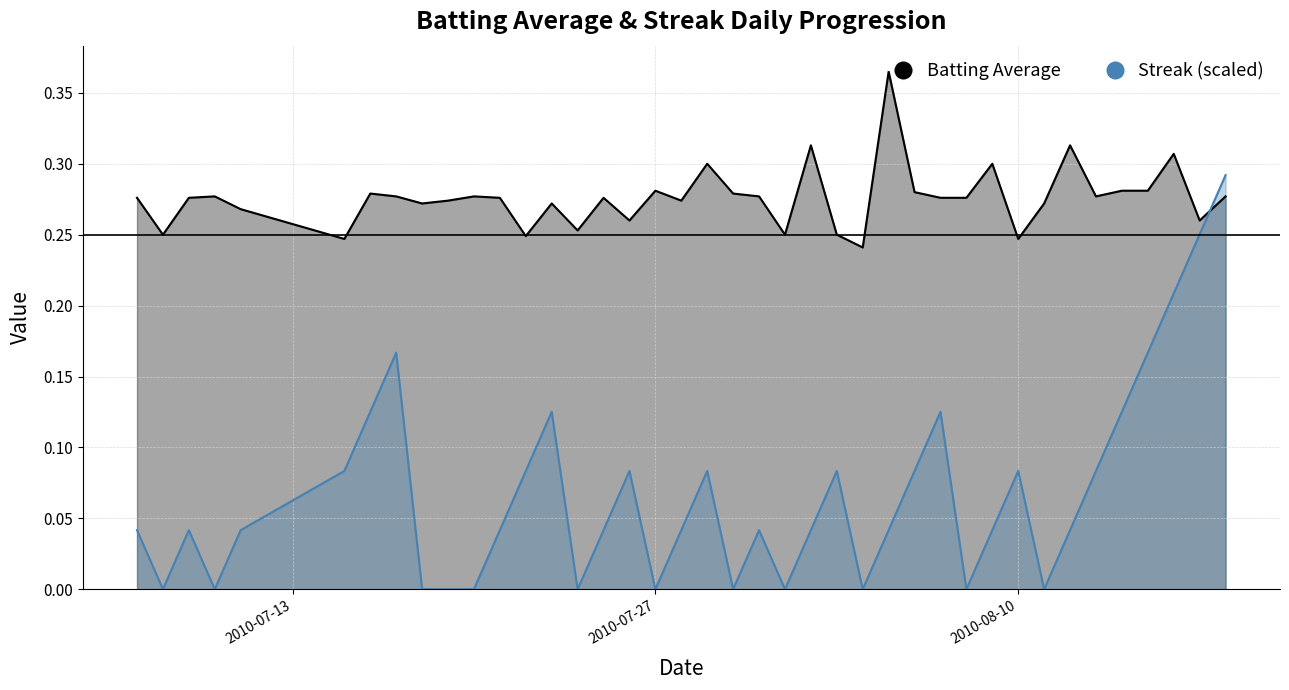

What is the average value of the Batting Average series?

0.3